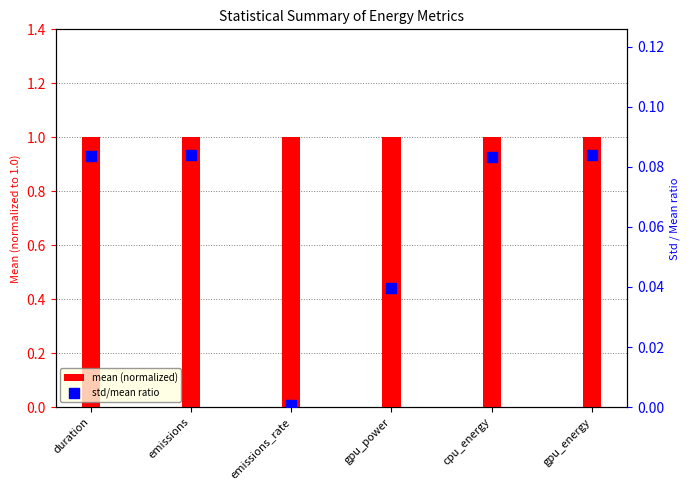

What are all the series names shown in the legend?

mean (normalized), std/mean ratio